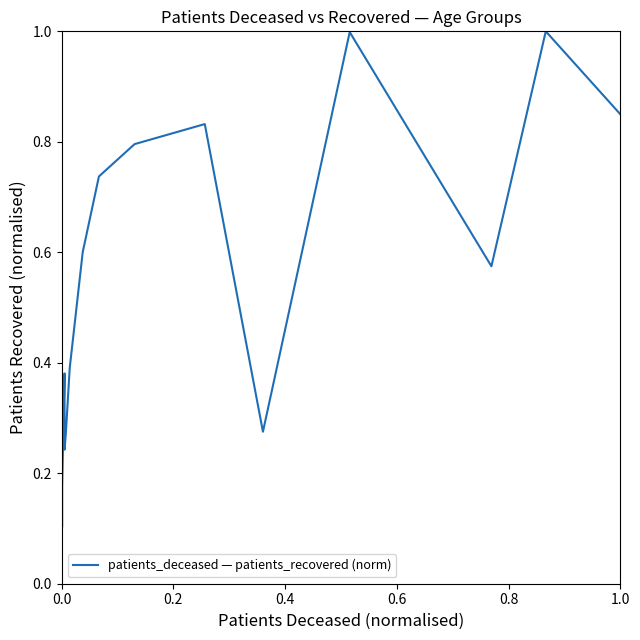

Does the chart have visible grid lines?

No